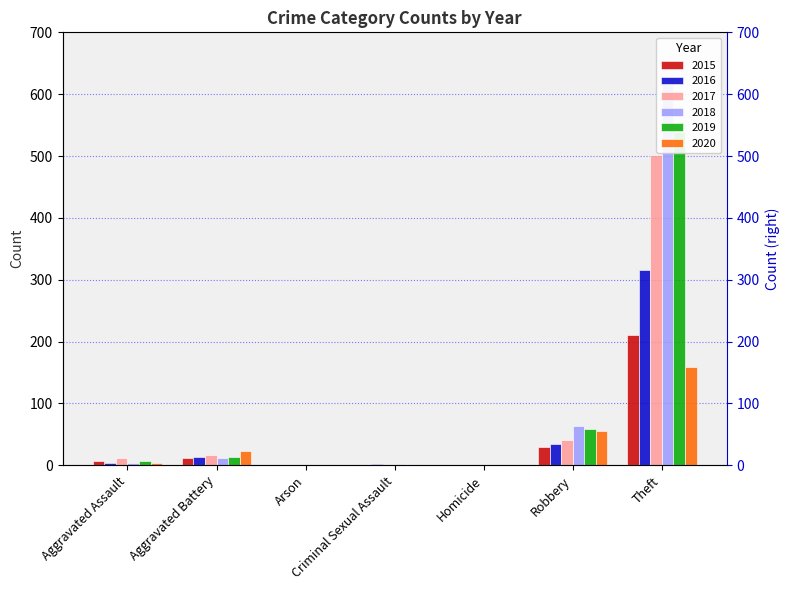

The value of 2016 at Arson is 0. True or false?

True